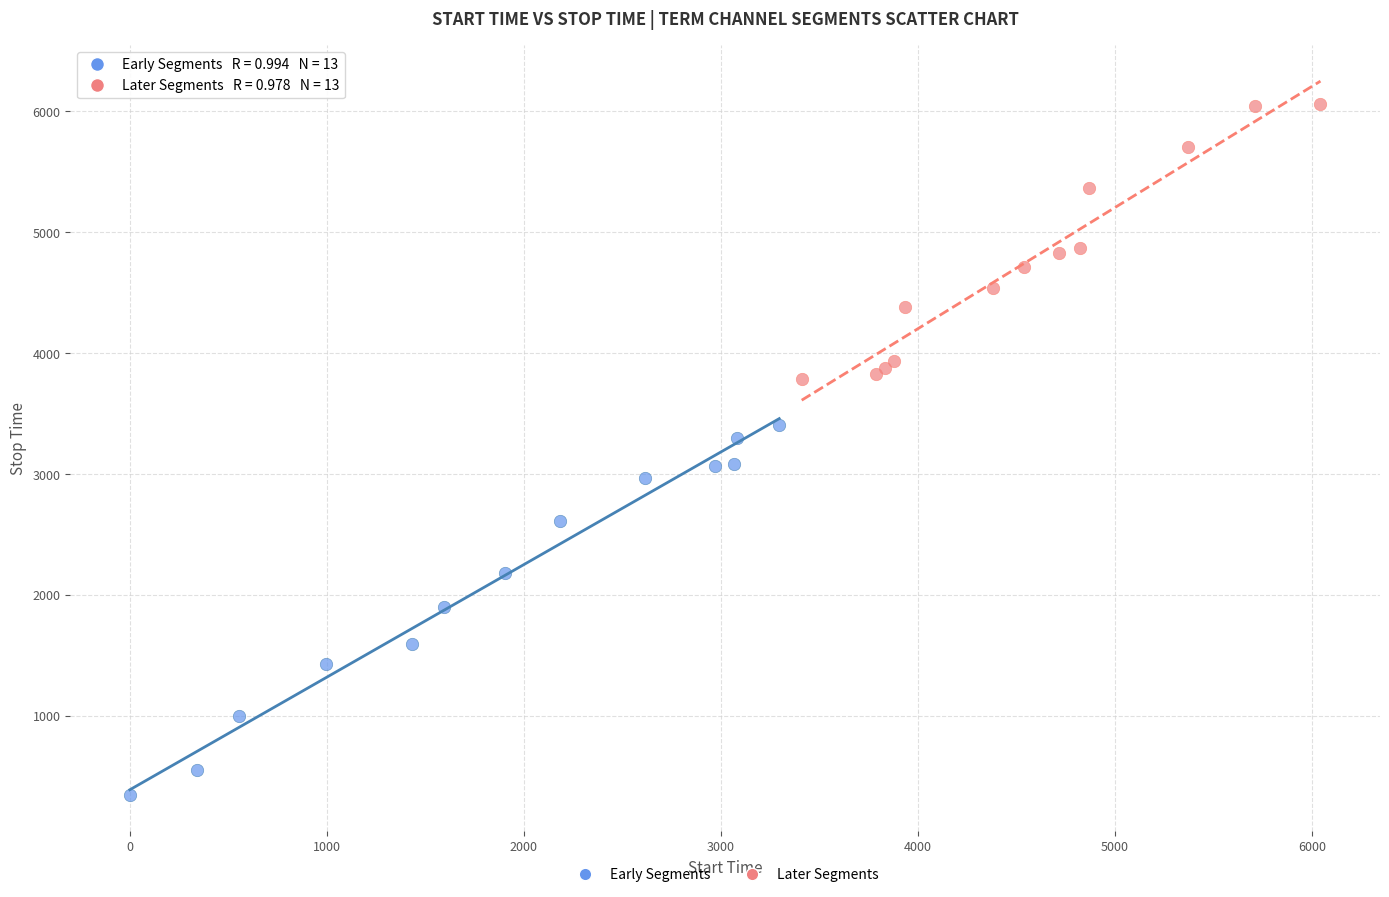

Which series has the largest Y range (max minus min)?

Early Segments